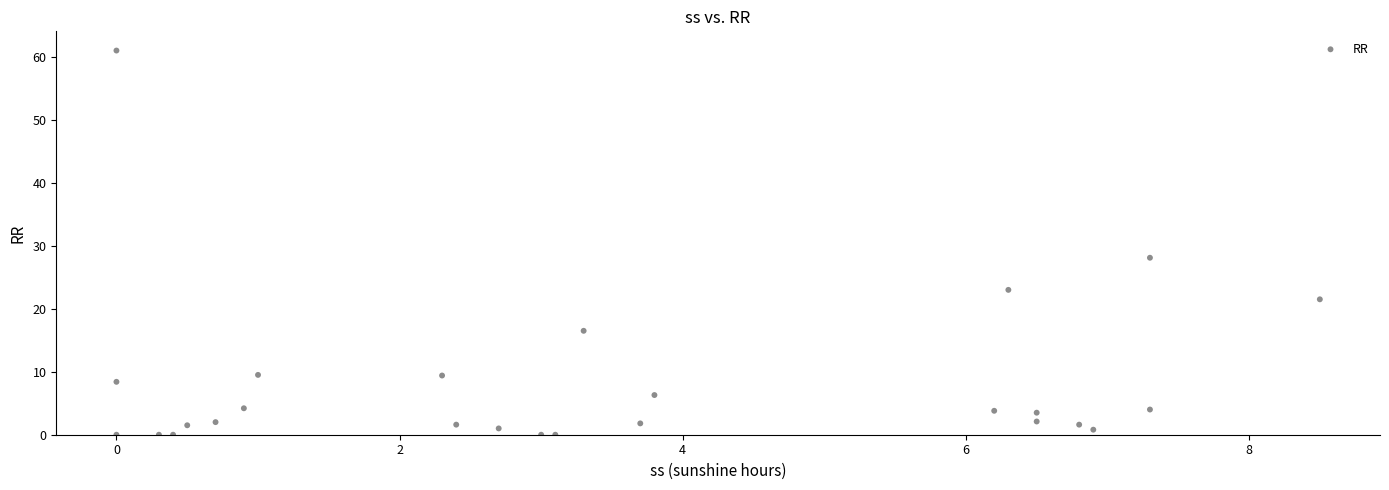

What Y value in the scatter plot is closest to 30?

28.1